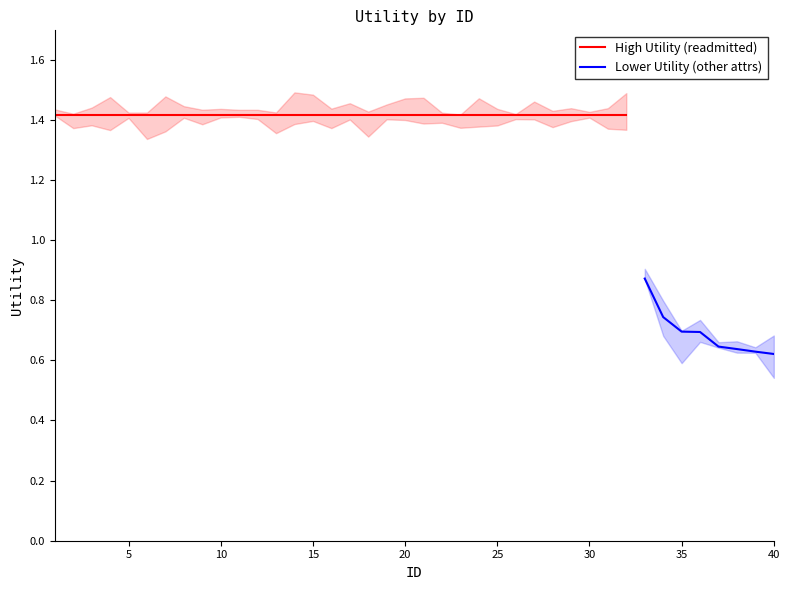

What is the smallest value displayed?

0.6